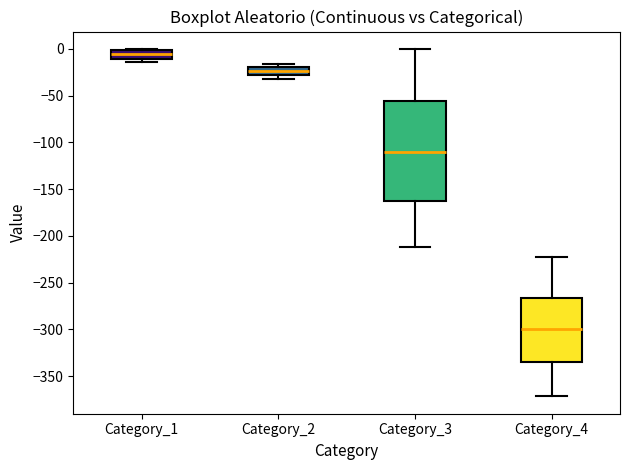

Reading left to right, transcribe this box plot: for each box, give where its median line is, the range the box spans, and where its two whiskers end, as read against the y-axis. The values are not printed on the chart, so give them approximately, as read against the axis.

Category_1: median -5, box -10 to 0, whiskers -15 to 0
Category_2: median -25 (inside the box), box -25 to -20, whiskers -30 to -15
Category_3: median -110, box -160 to -55, whiskers -210 to 0
Category_4: median -300, box -335 to -265, whiskers -370 to -225